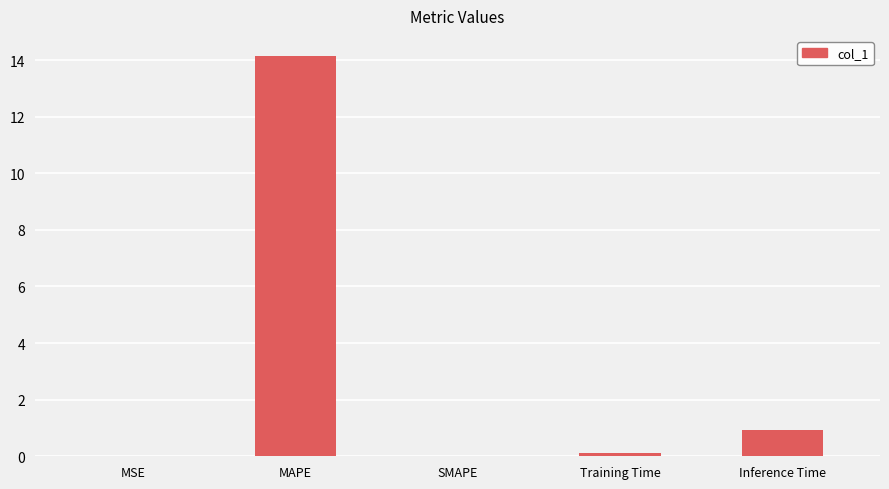

At which label is the value closest to 7?

Inference Time